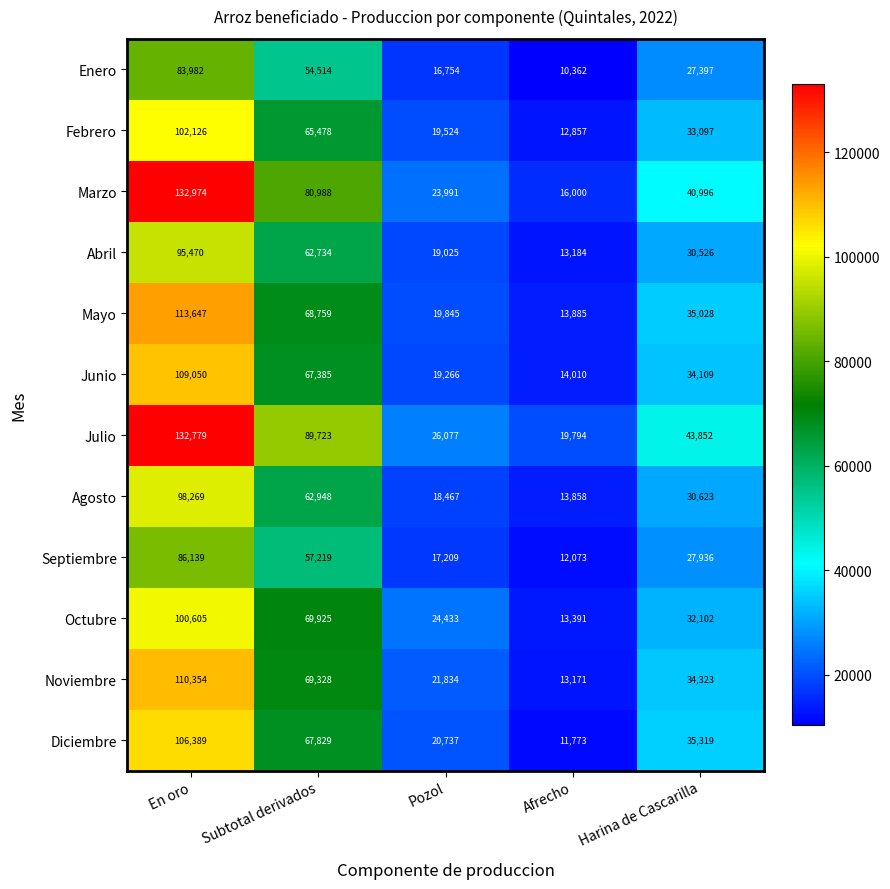

Rank the series at Pozol from lowest to highest value.

Enero, Septiembre, Agosto, Abril, Junio, Febrero, Mayo, Diciembre, Noviembre, Marzo, Octubre, Julio